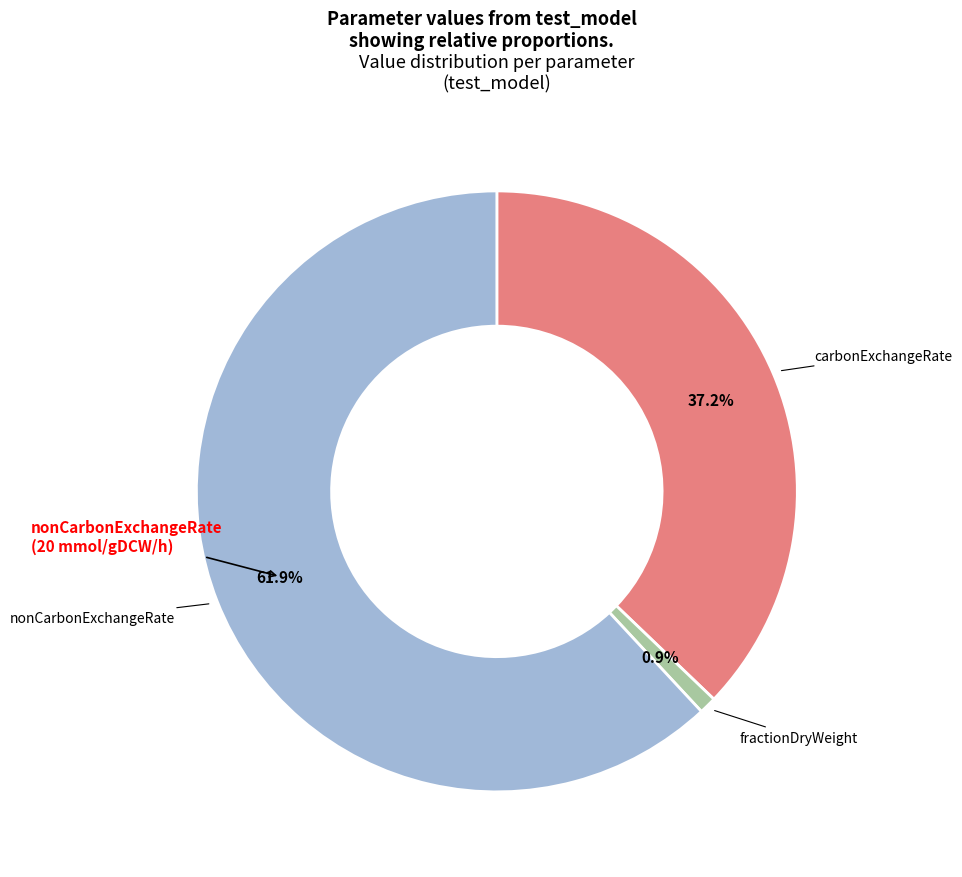

Is there any slice that represents more than half of the pie?

Yes